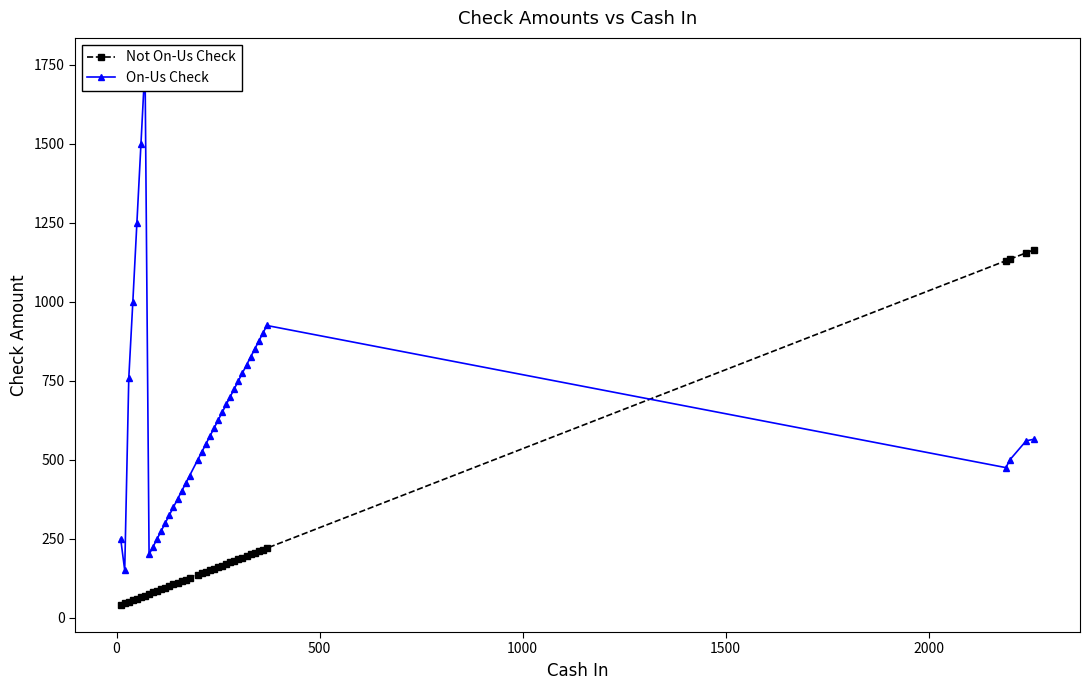

What is the highest value of the Not On-Us Check series?

1165